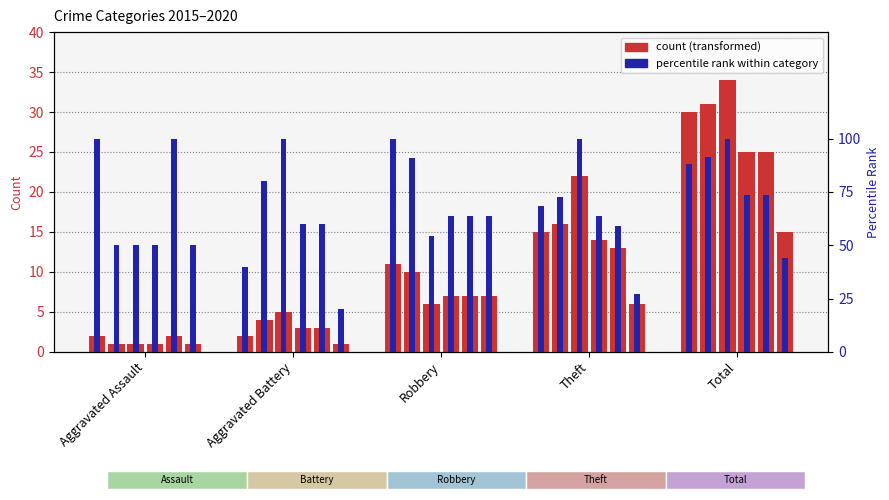

Where does the percentile 2015 series first go above 88?

Aggravated Assault